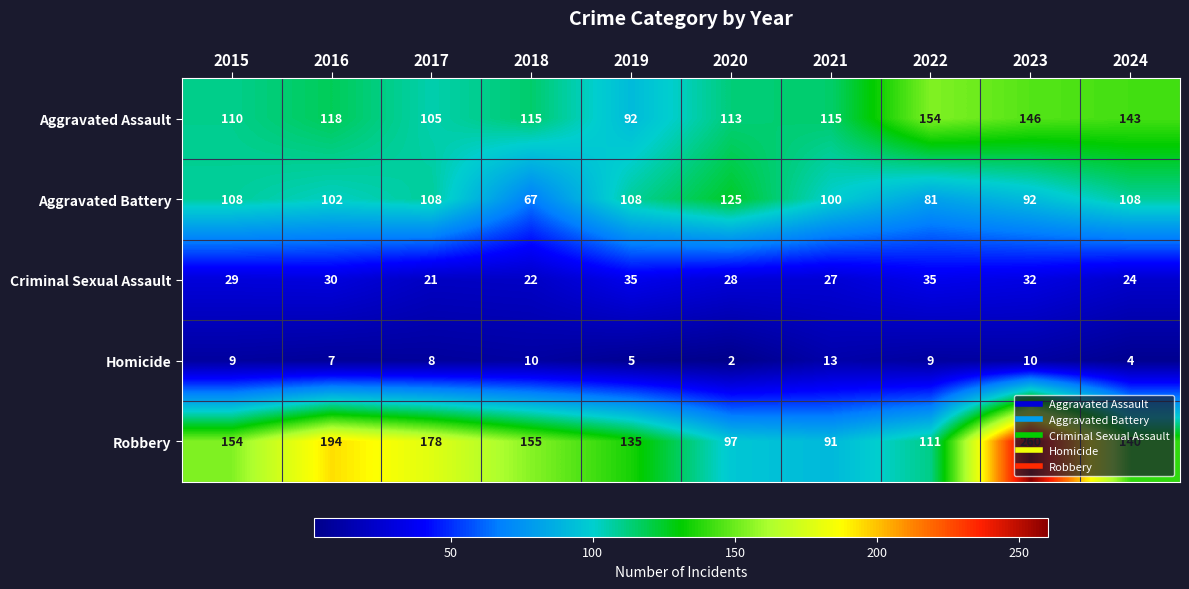

Is it true that Aggravated Battery equals 108 at 2017?

True